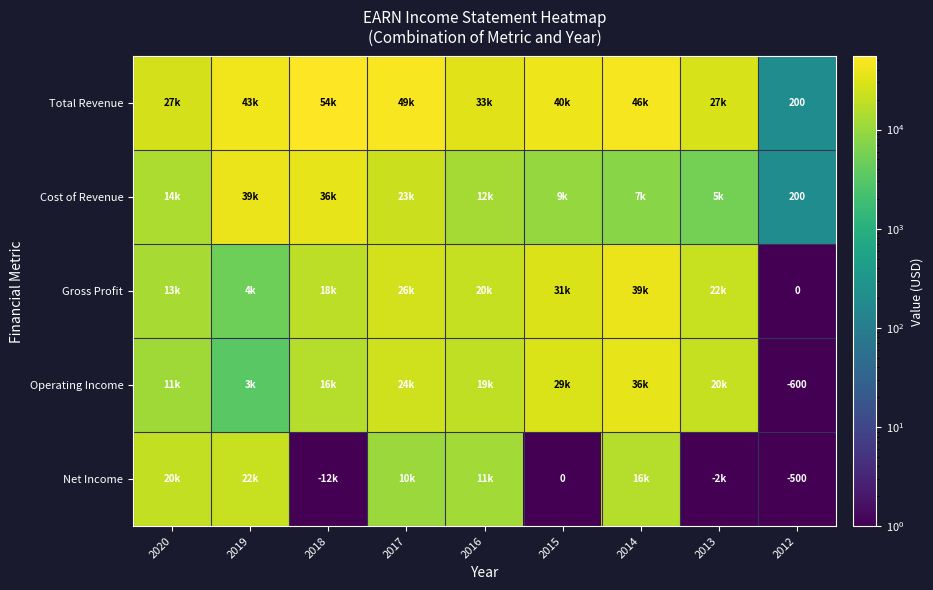

Is it true that Net Income equals 3911 at 2017?

False